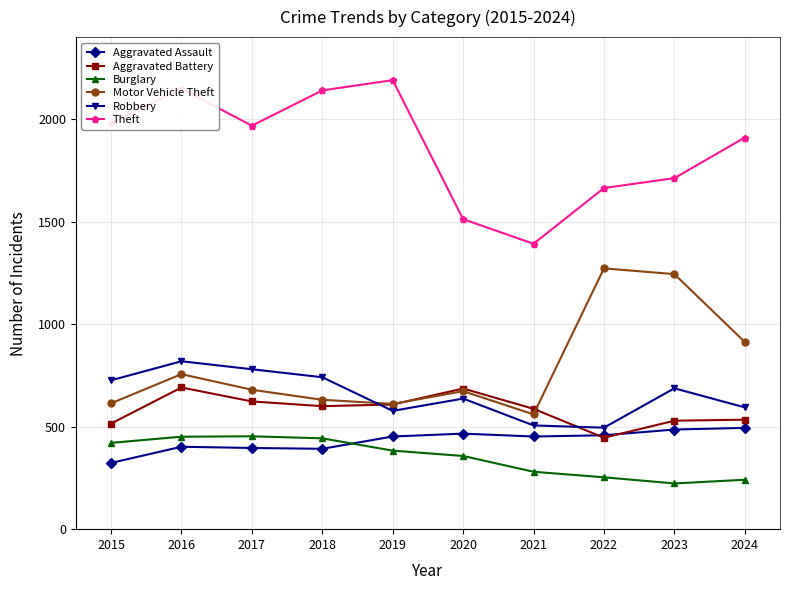

What is the maximum value shown in the chart?

2190